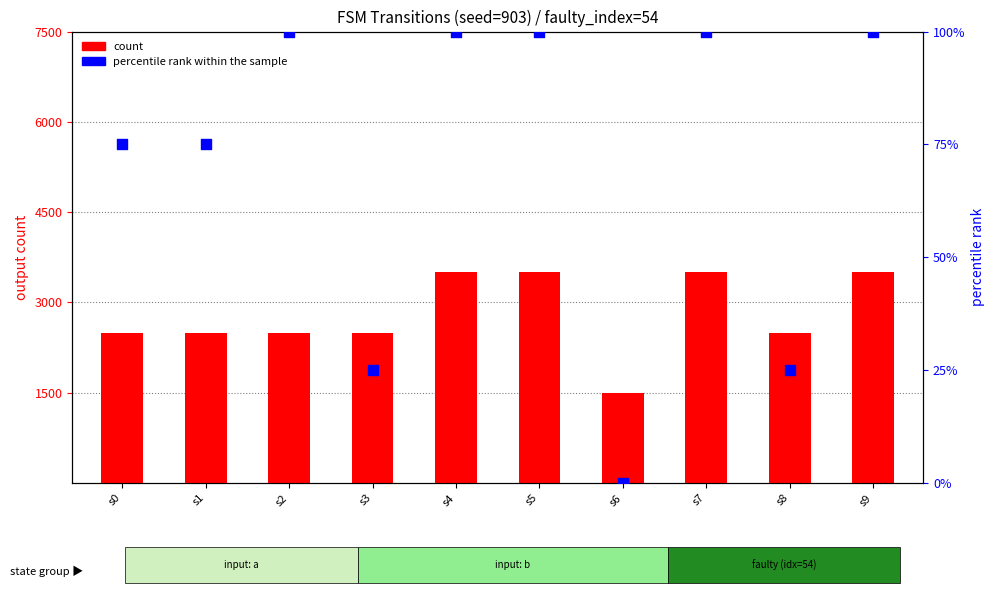

Which series contains the highest Y value?

count